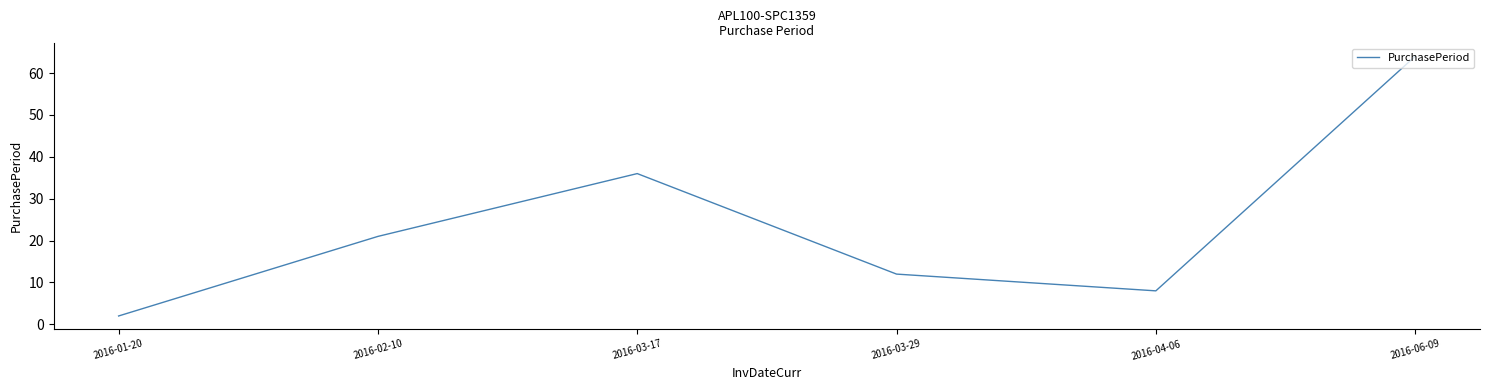

How many values are below 21?

3